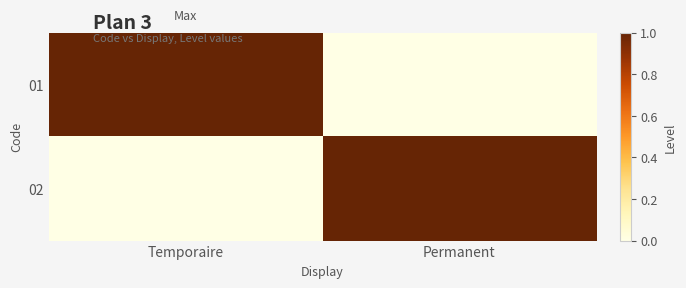

What is the difference between the highest and lowest values at Permanent?

1